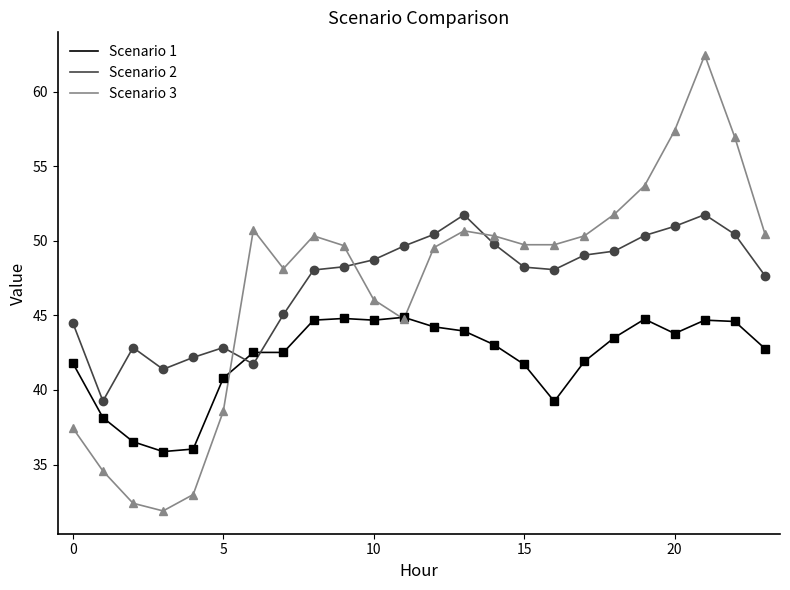

What are all the series names shown in the legend?

Scenario 1, Scenario 2, Scenario 3